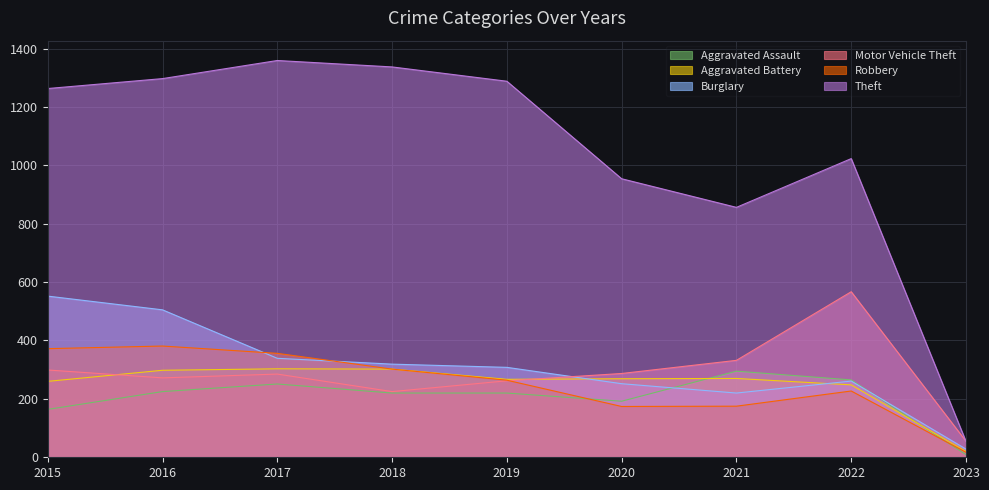

The Burglary series shows 319 at 2018. True or false?

True